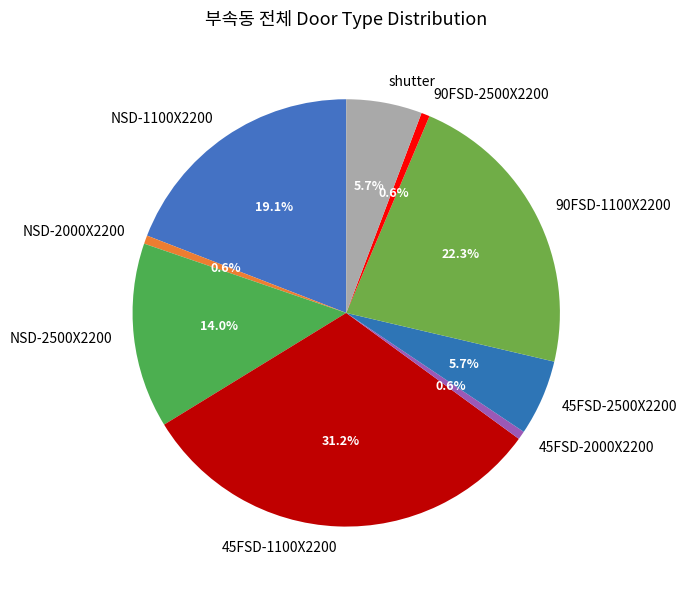

To the nearest percent, what portion does 90FSD-2500X2200 represent?

1%